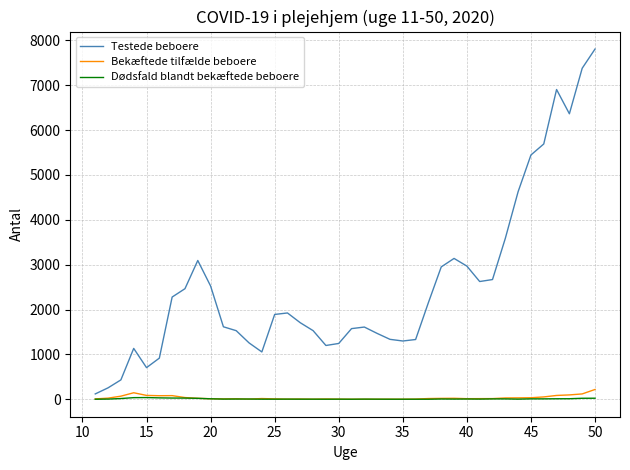

Does the chart display data point markers on the line(s)?

No